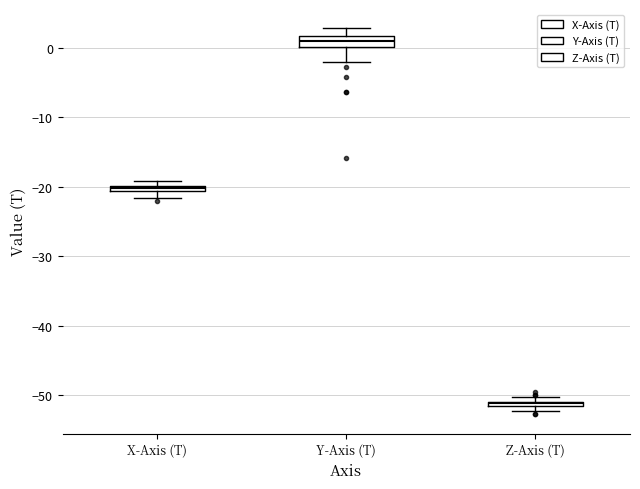

Which box's median line is the highest?

Y-Axis (T)